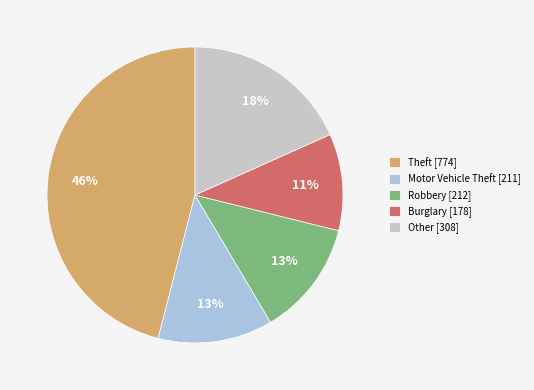

To the nearest percent, what is the difference between the Theft and Burglary slice percentages?

35%